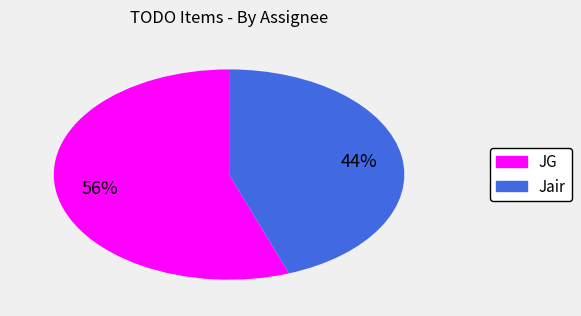

True or false: JG accounts for 66% of the total.

False